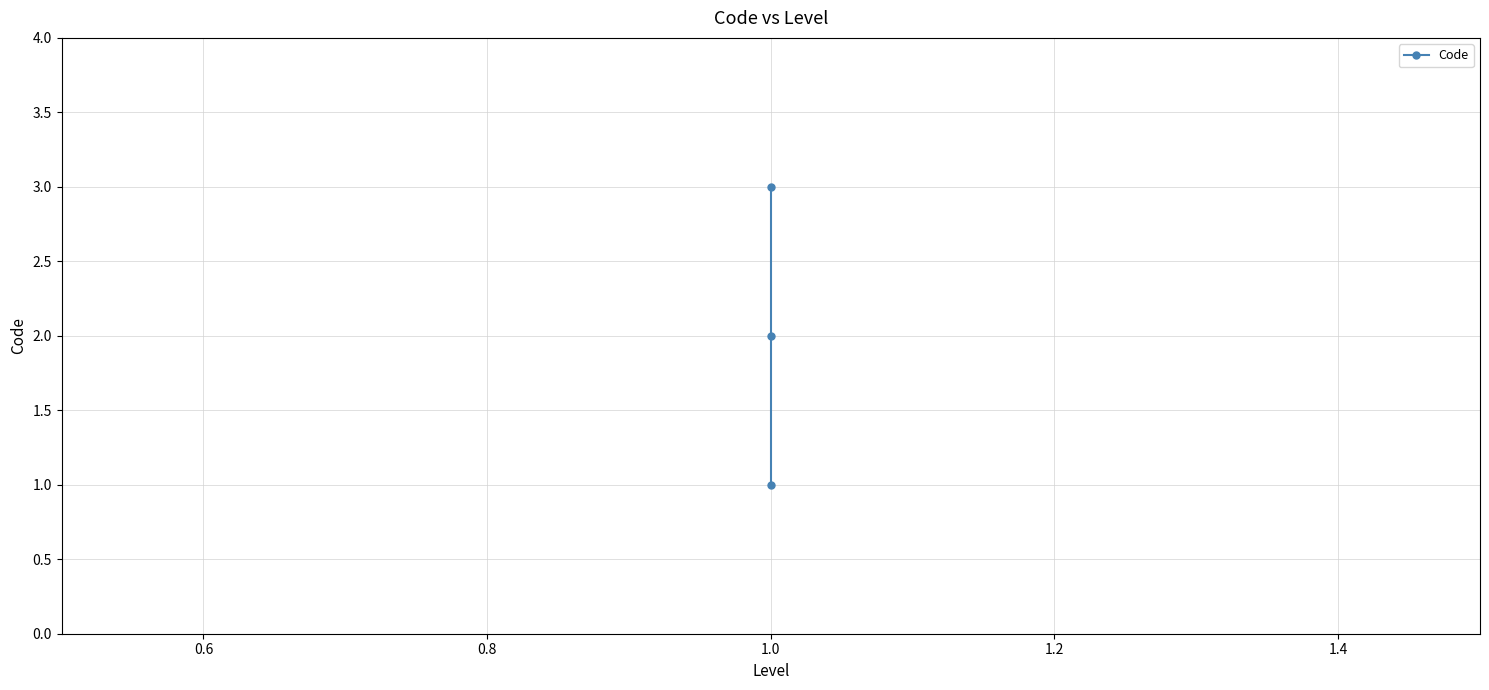

What is the approximate value at 1.0?

1